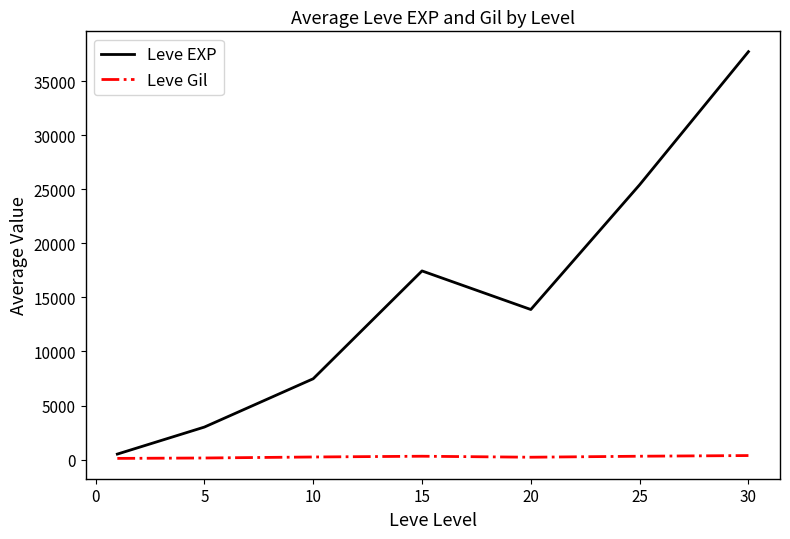

Rank the series by their maximum value, from highest to lowest.

Leve EXP, Leve Gil